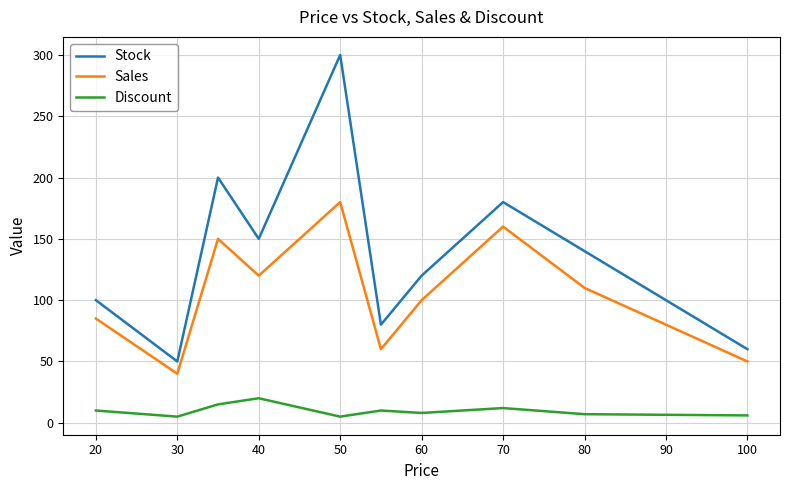

What is the minimum value for Sales?

40